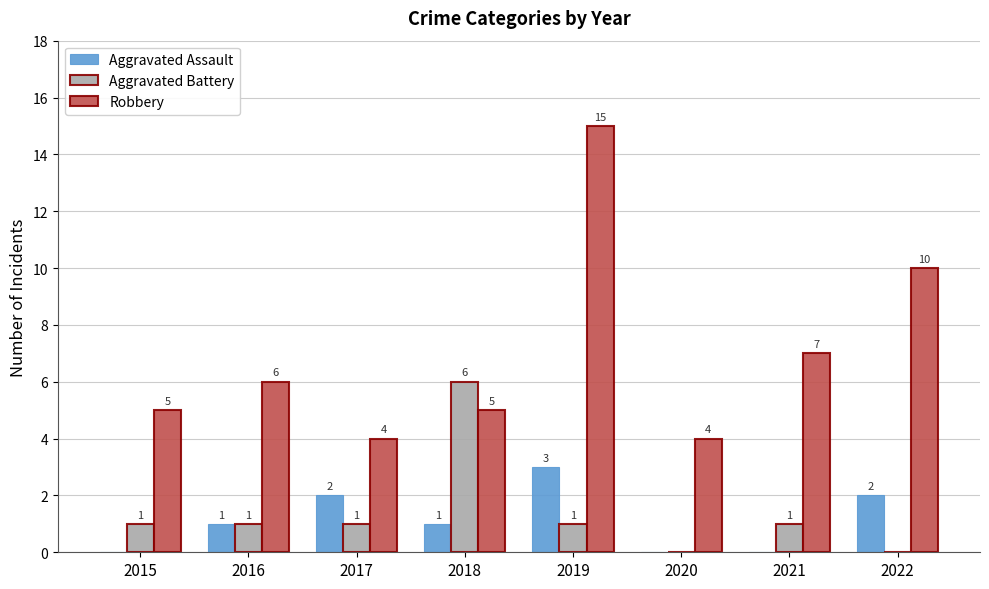

What is the total value across all series at 2022?

12